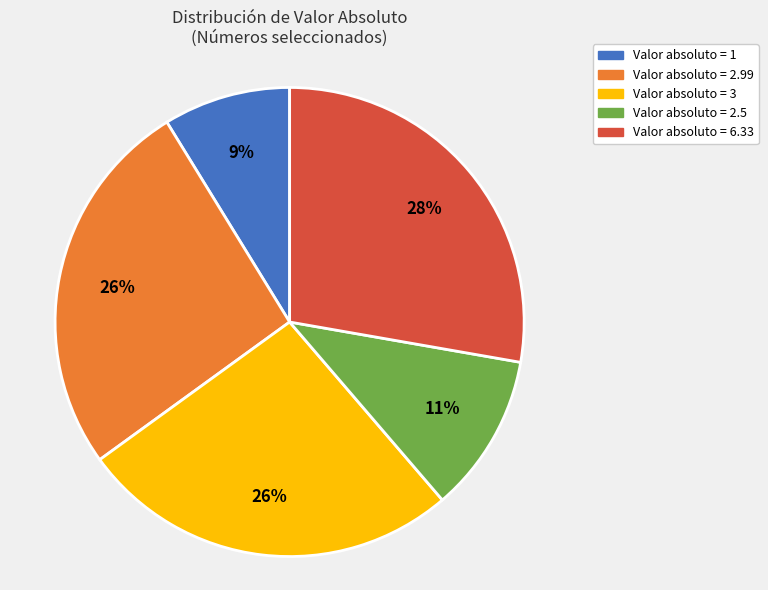

Does any single category account for the majority?

No